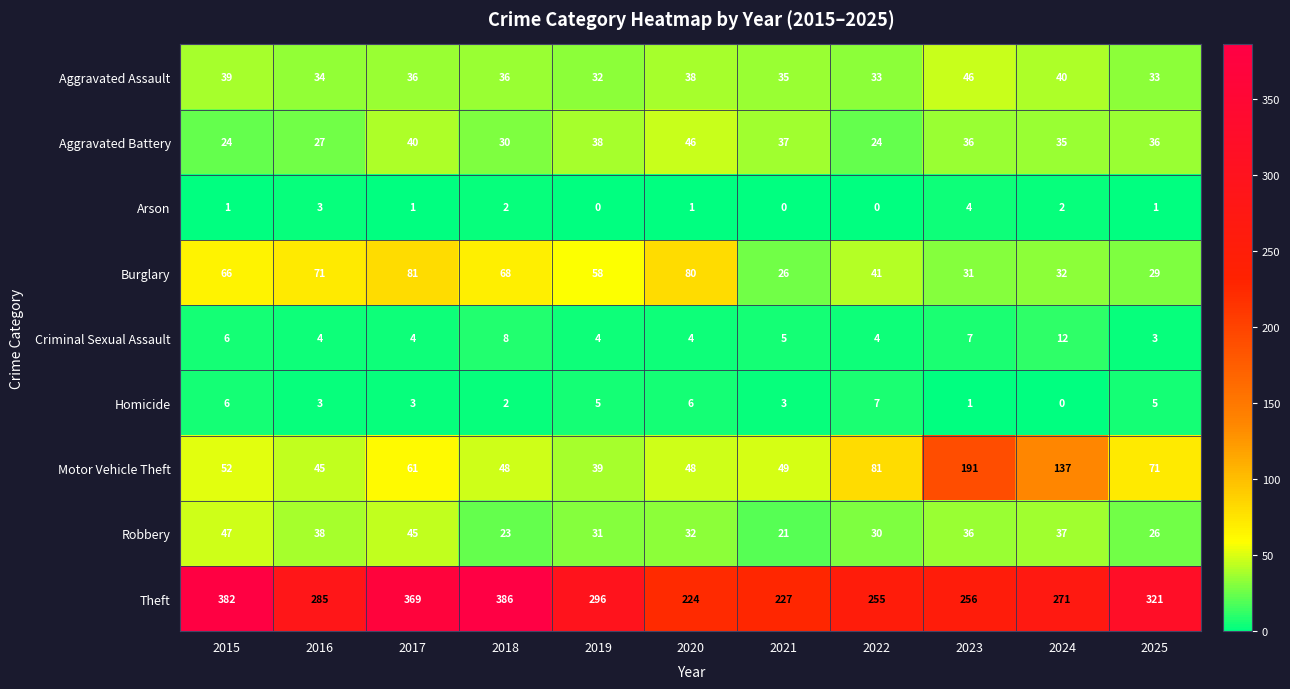

What is the average value of the Theft series?

297